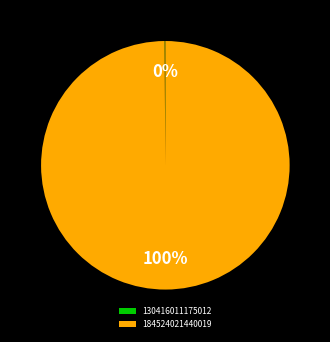

True or false: 184524021440019 accounts for 100% of the total.

True